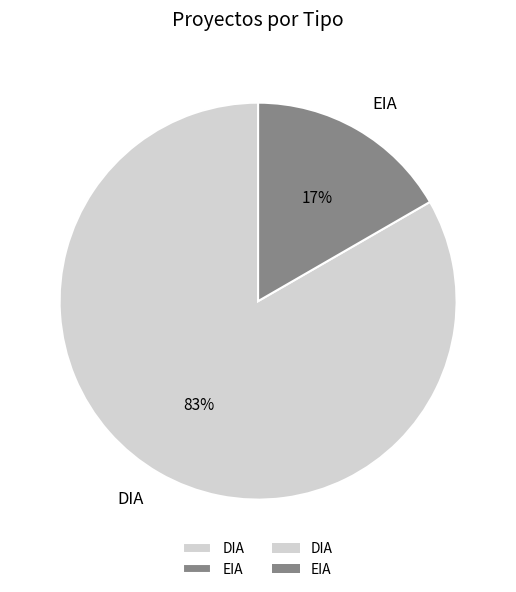

How many segments does this pie chart have?

2